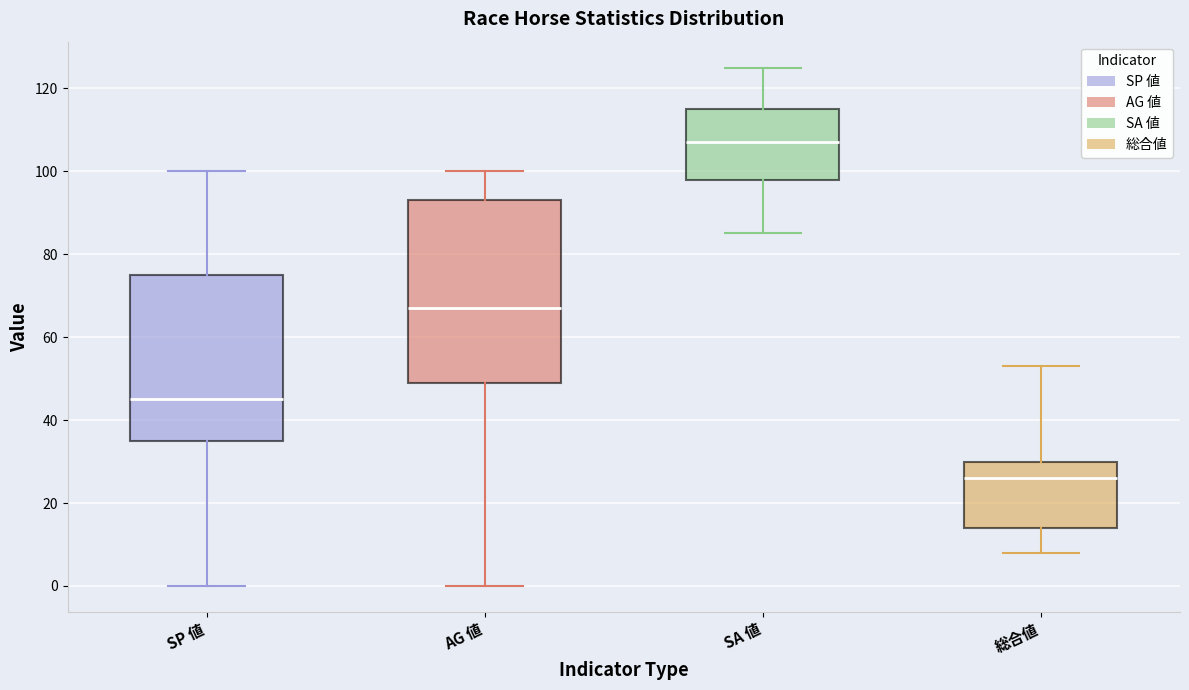

Which box has the highest median line?

SA 値